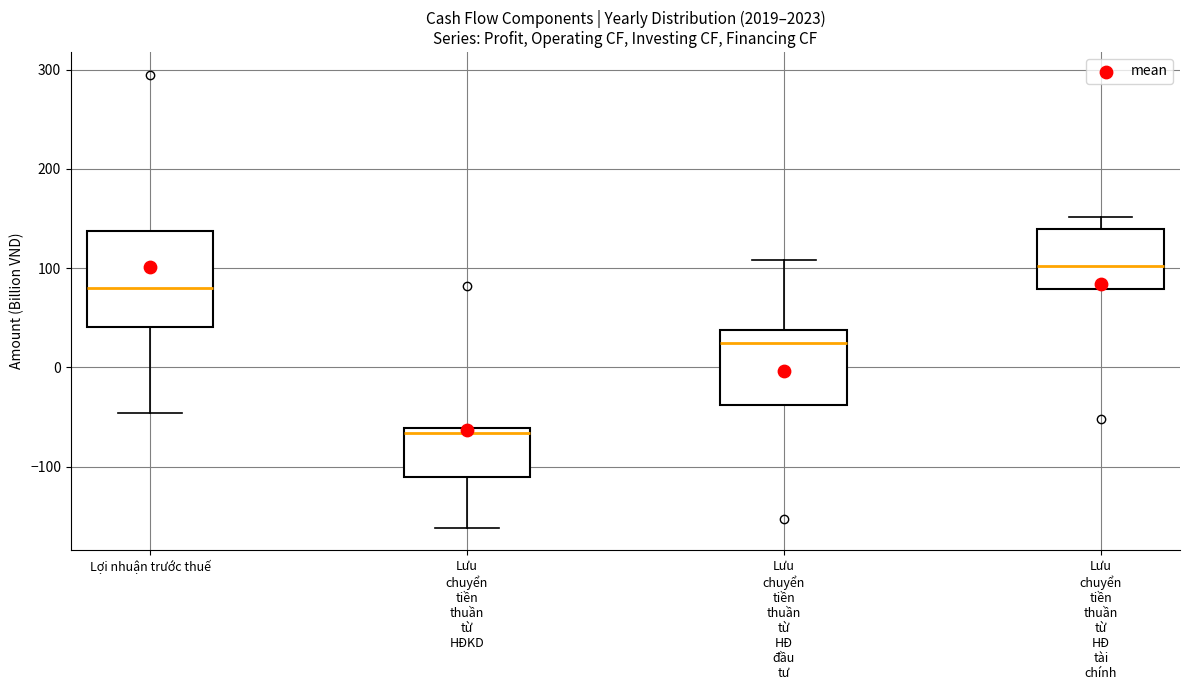

Which box's median line is the lowest?

Lưu chuyển tiền thuần từ HĐKD